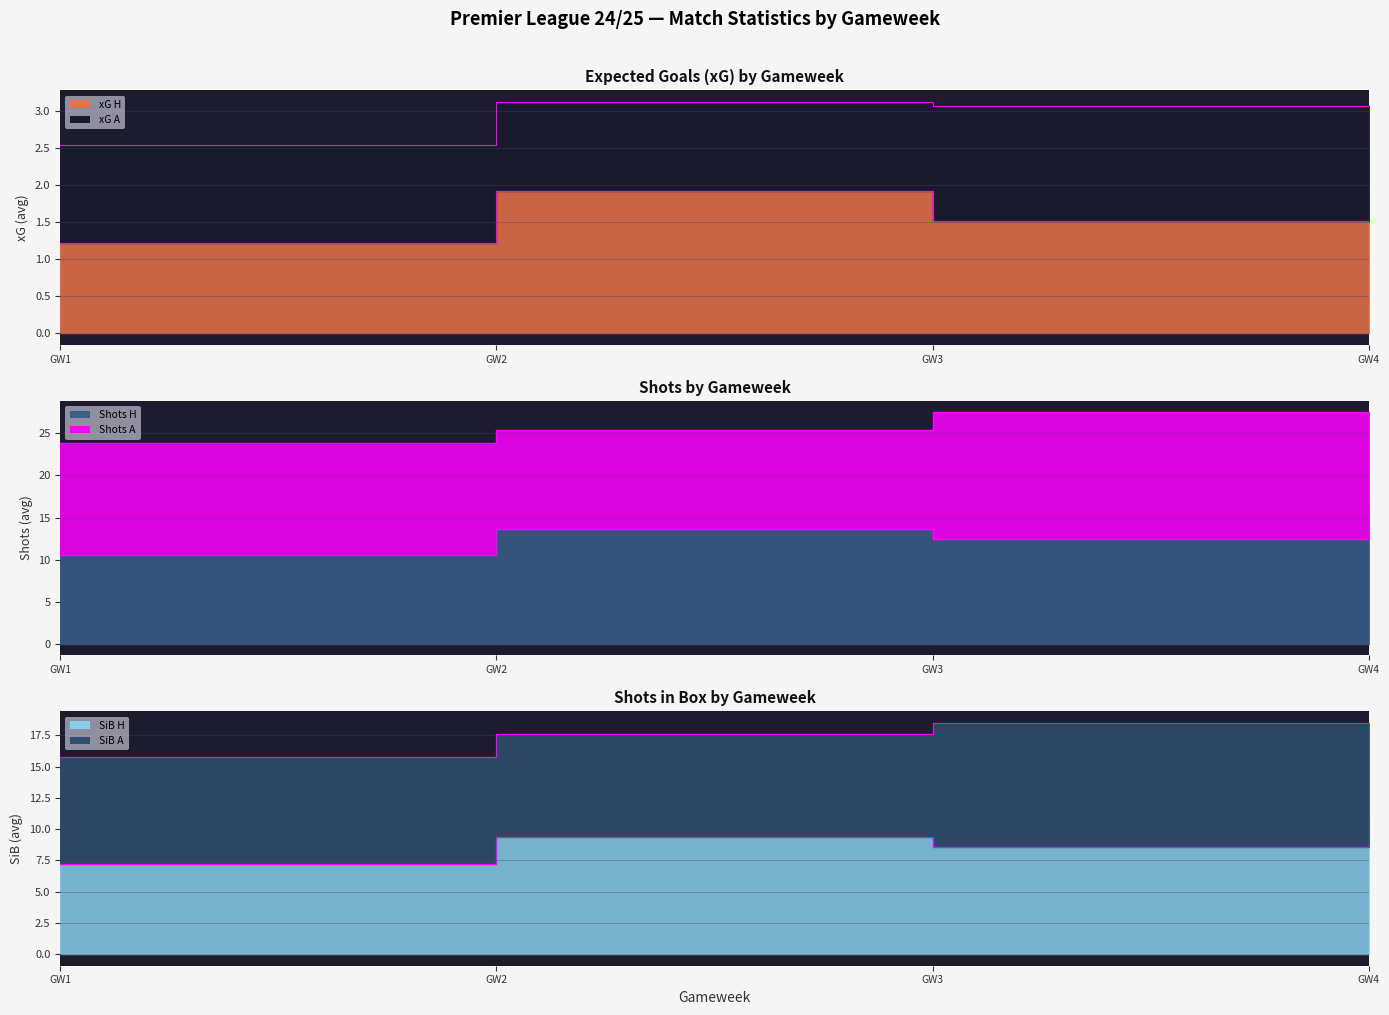

Does the chart have visible grid lines?

Yes